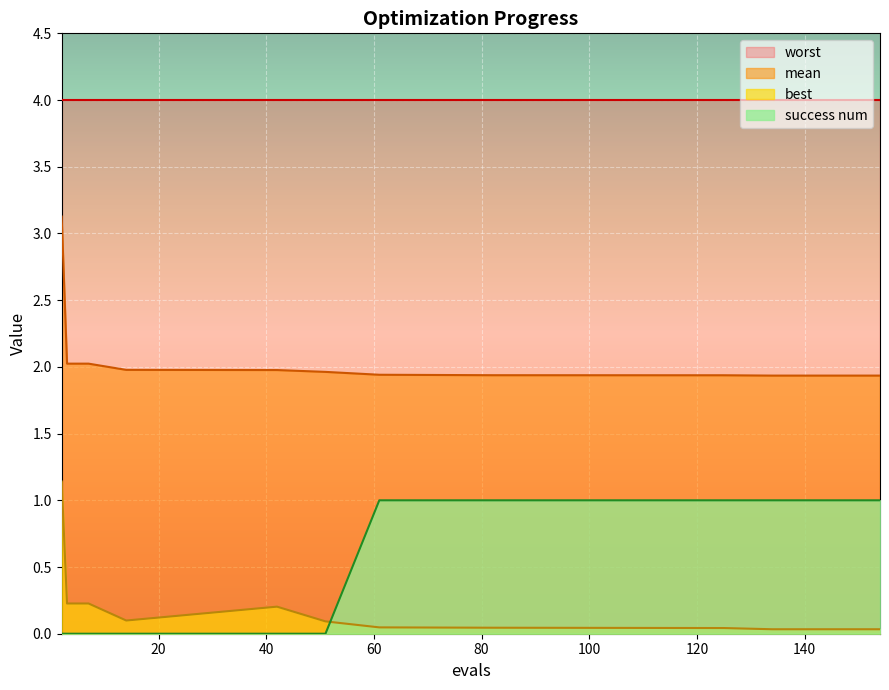

How many lines are shown in the chart?

4